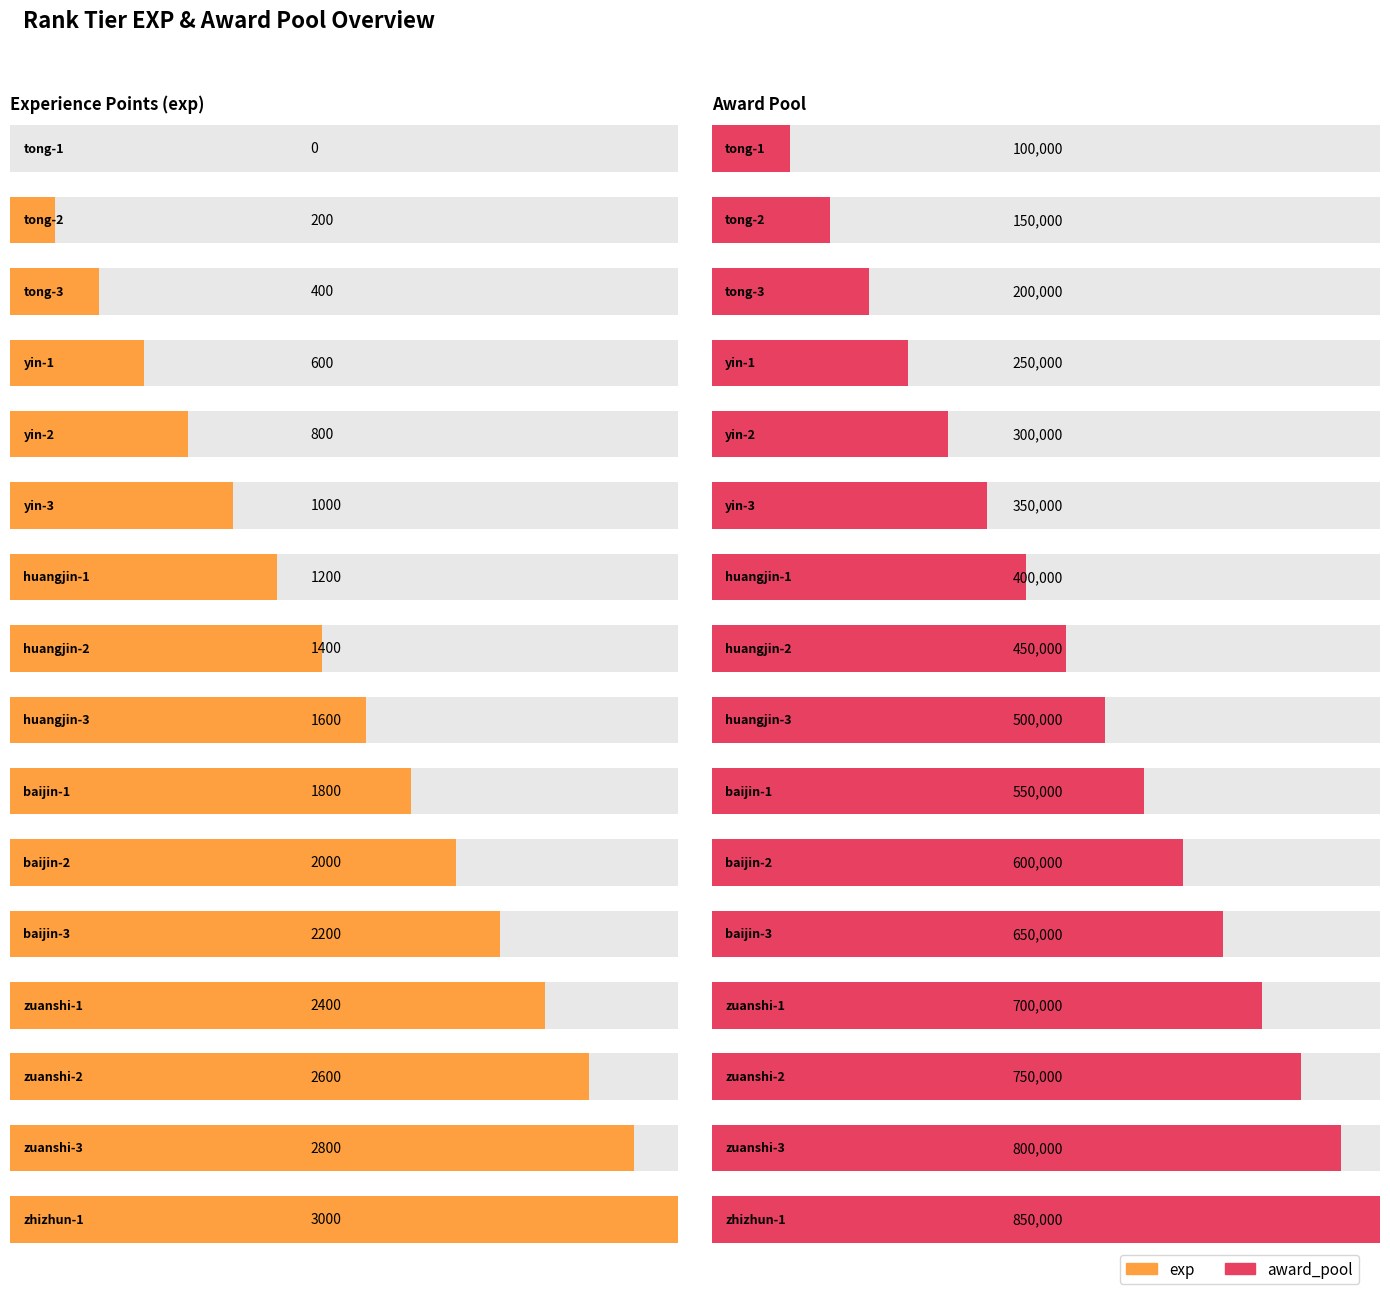

Reading left to right, extract all data points from this chart.

exp: 0	200	400	600	800	1000	1200	1400	1600	1800	2000	2200	2400	2600	2800	3000
award_pool: 100000	150000	200000	250000	300000	350000	400000	450000	500000	550000	600000	650000	700000	750000	800000	850000